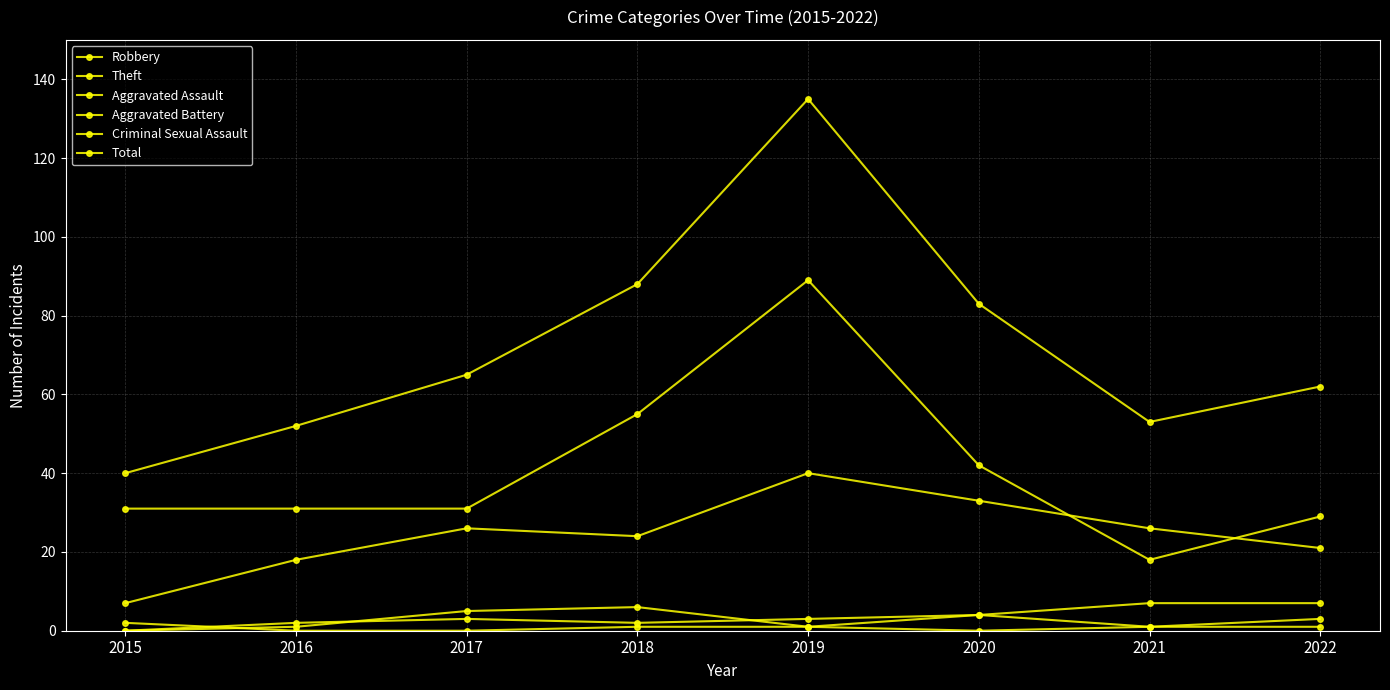

What is the difference between the maximum and minimum values in the Criminal Sexual Assault series?

2